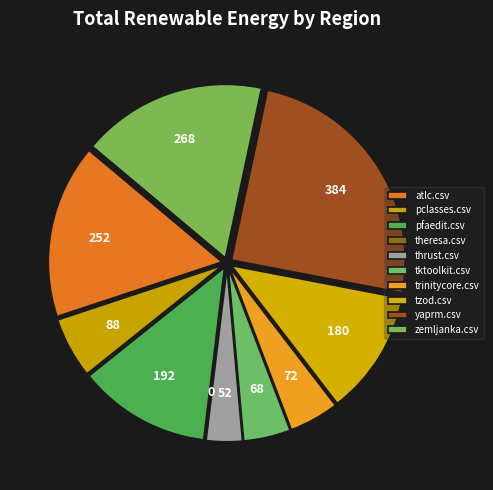

Combined, do zemljanka.csv and atlc.csv account for over 50%?

No